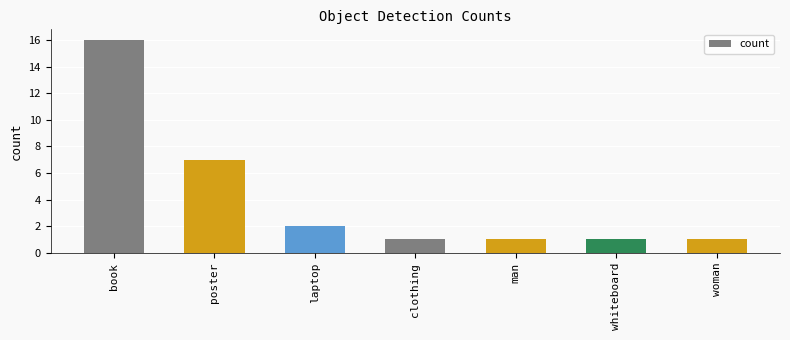

What is the maximum value shown in the chart?

16